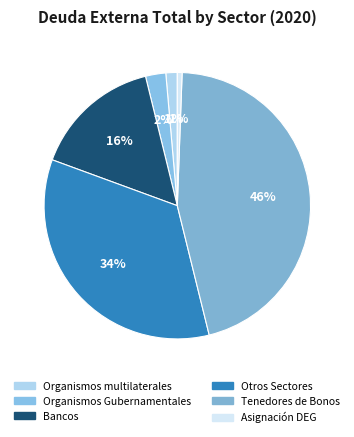

To the nearest percent, what portion does Otros Sectores represent?

34%